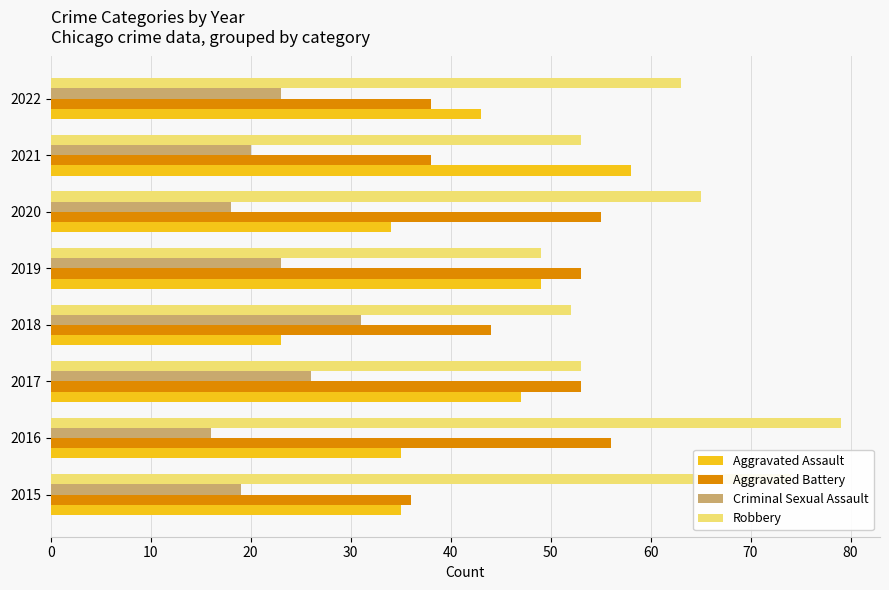

What is the spread (max minus min) of values at 2021?

38